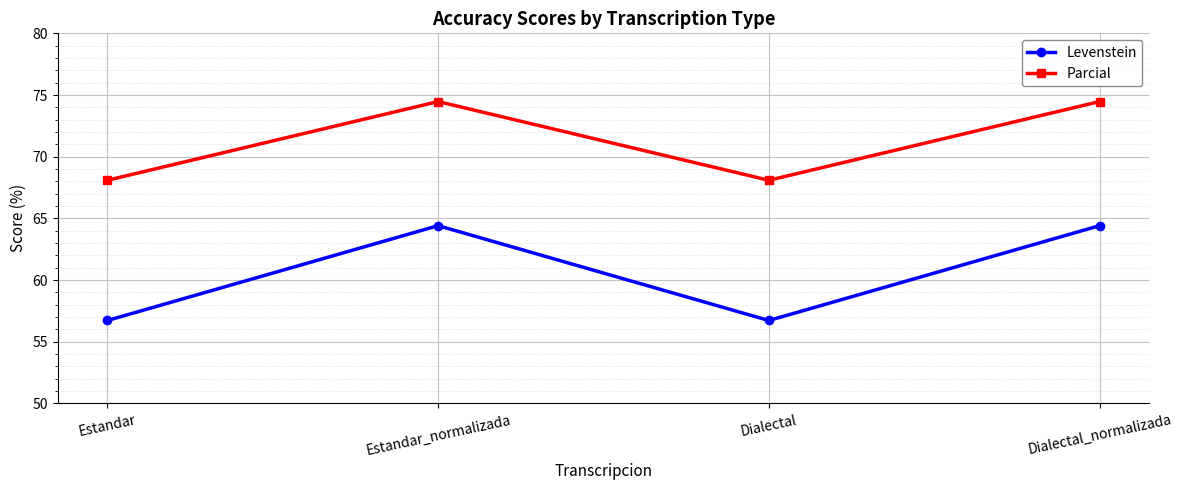

What are all the series names shown in the legend?

Levenstein, Parcial